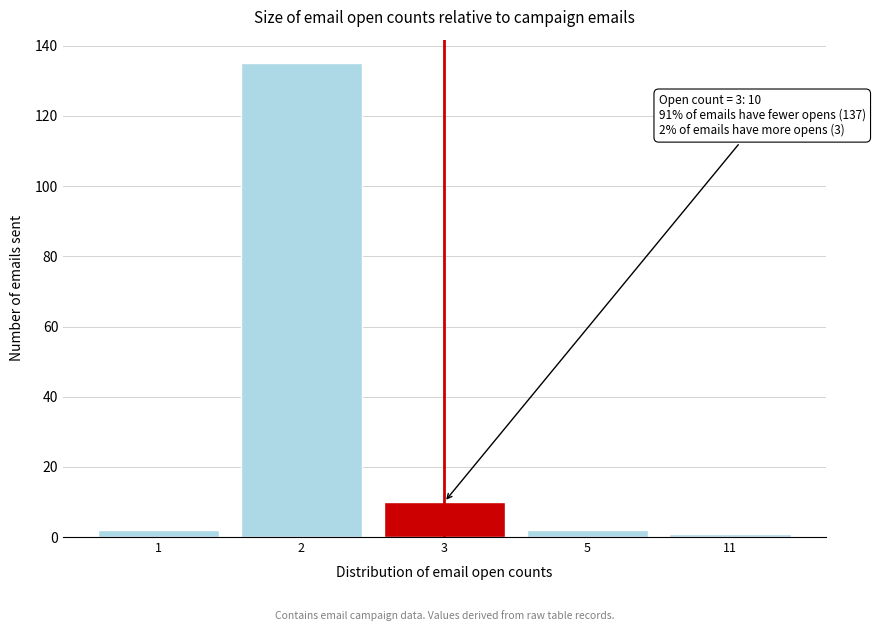

Reading left to right, list all the values displayed in this chart.

1=2	2=135	3=10	5=2	11=1